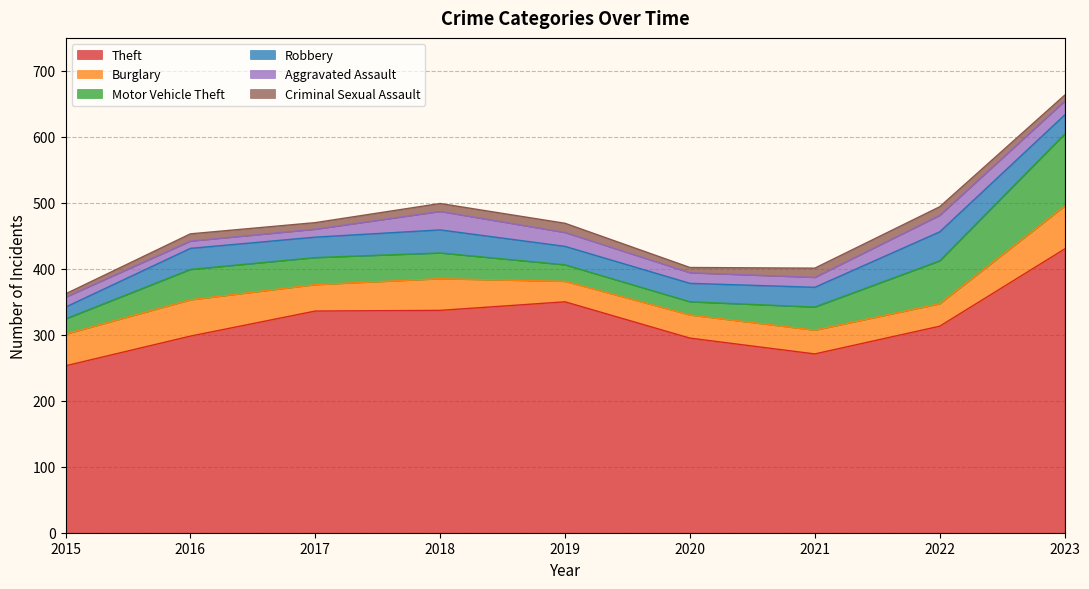

True or false: Aggravated Assault has more than 0 points higher than both neighbors.

True